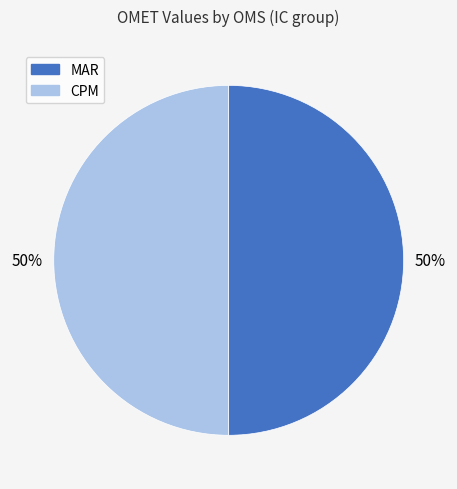

To the nearest percent, what is the average slice percentage?

50%